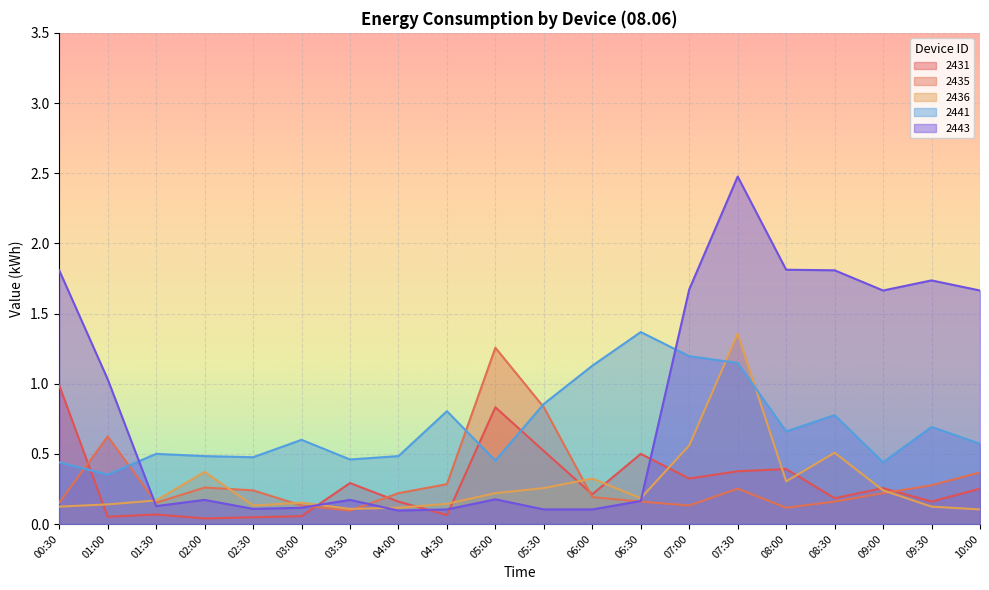

Reading left to right, list all the values displayed in this chart.

2431: 1.0	0.1	0.1	0.0	0.0	0.1	0.3	0.2	0.1	0.8	0.5	0.2	0.5	0.3	0.4	0.4	0.2	0.3	0.2	0.3
2435: 0.2	0.6	0.2	0.3	0.2	0.1	0.1	0.2	0.3	1.3	0.8	0.2	0.2	0.1	0.3	0.1	0.2	0.2	0.3	0.4
2436: 0.1	0.1	0.2	0.4	0.1	0.2	0.1	0.1	0.1	0.2	0.3	0.3	0.2	0.6	1.4	0.3	0.5	0.2	0.1	0.1
2441: 0.4	0.4	0.5	0.5	0.5	0.6	0.5	0.5	0.8	0.5	0.9	1.1	1.4	1.2	1.1	0.7	0.8	0.4	0.7	0.6
2443: 1.8	1.0	0.1	0.2	0.1	0.1	0.2	0.1	0.1	0.2	0.1	0.1	0.2	1.7	2.5	1.8	1.8	1.7	1.7	1.7